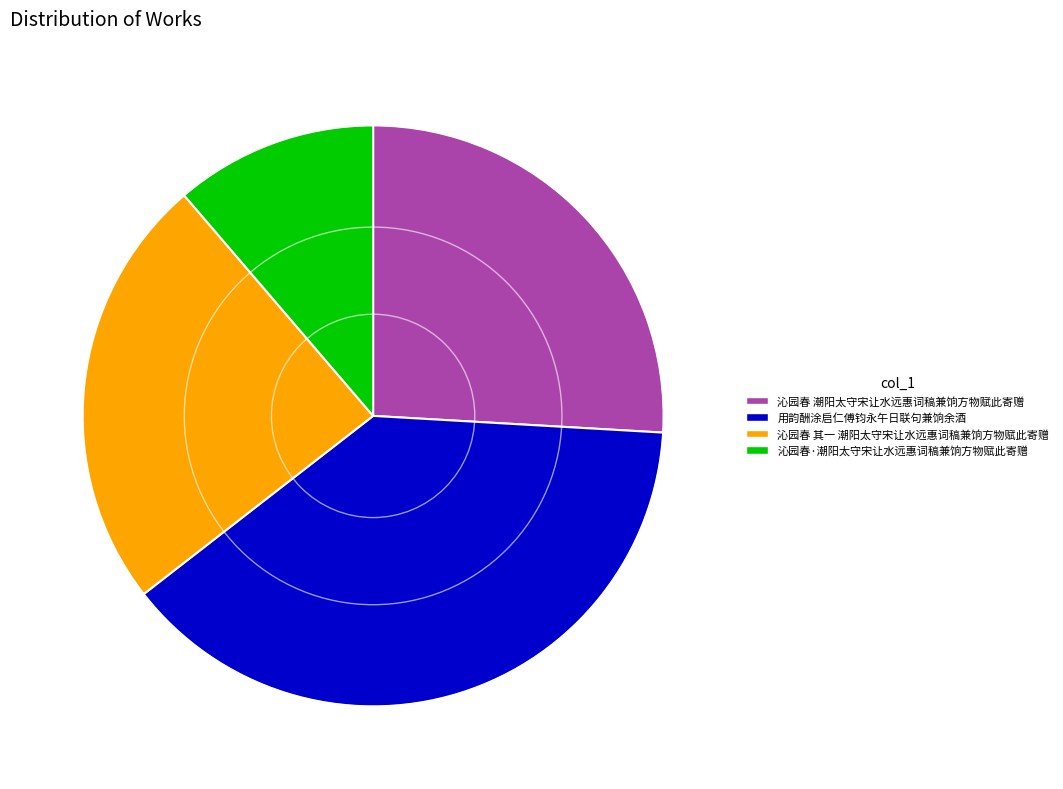

Which category has the smallest portion of the pie?

沁园春·潮阳太守宋让水远惠词稿兼饷方物赋此寄赠